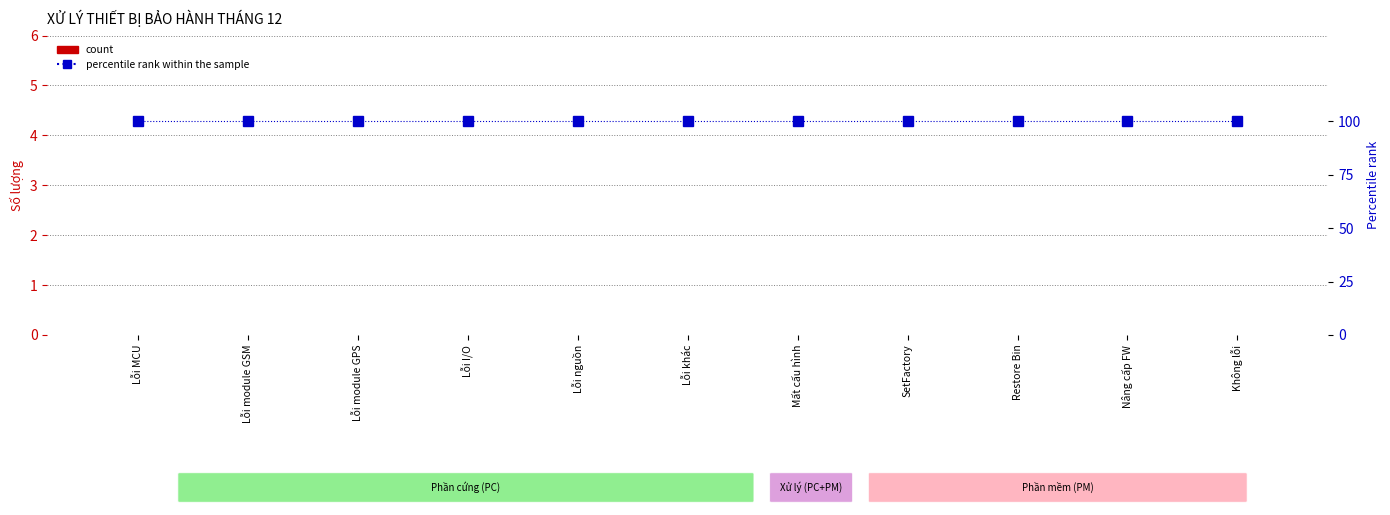

Does the chart contain stacked bars?

No